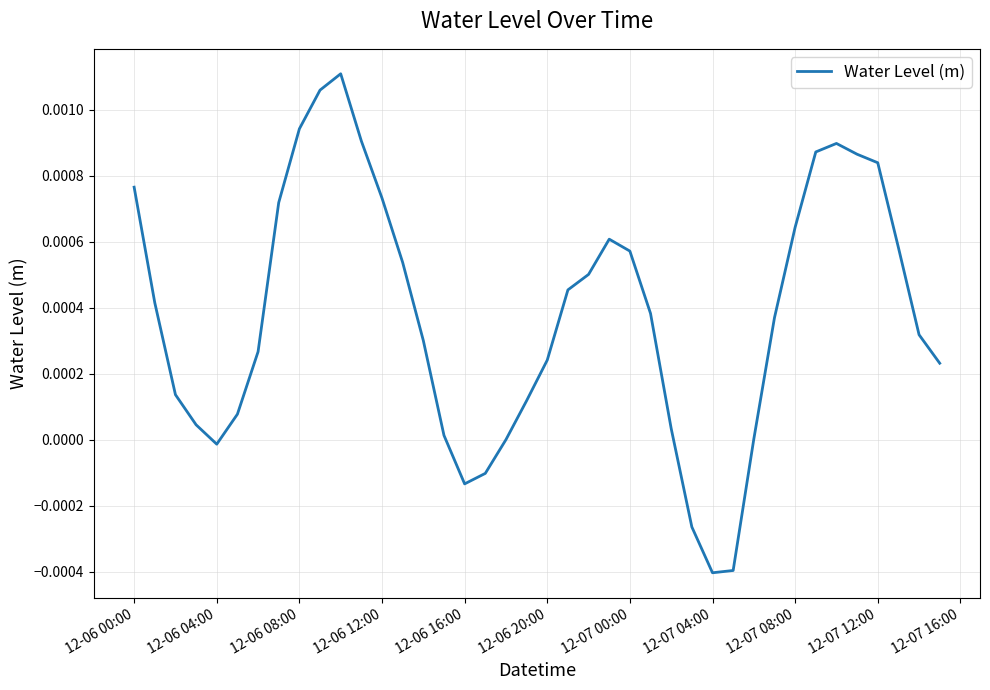

How many interior local peaks (higher than both neighbors) does the data have?

3